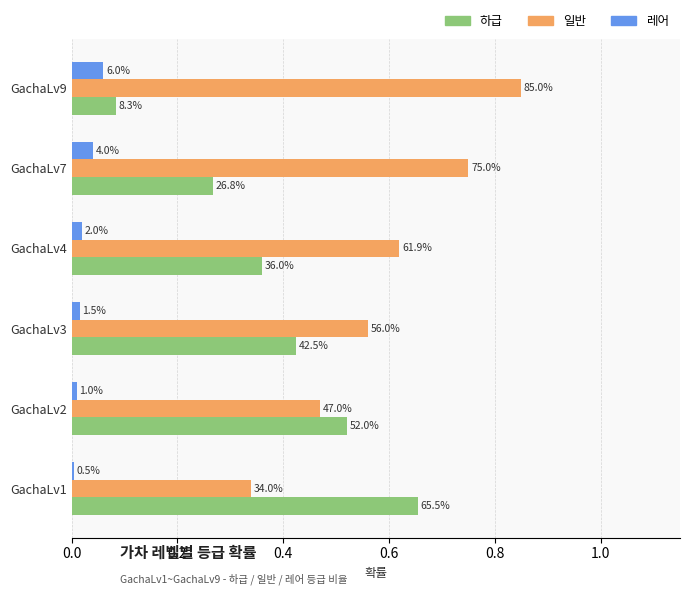

Rank the series by their maximum value, from lowest to highest.

레어, 하급, 일반